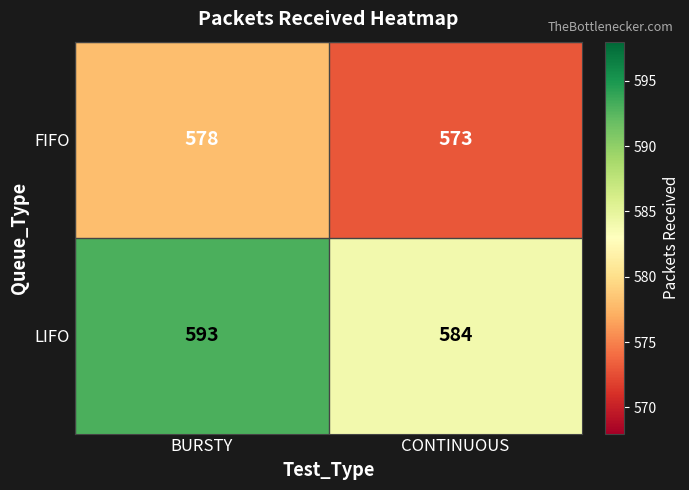

At which label is LIFO closest to 588?

CONTINUOUS